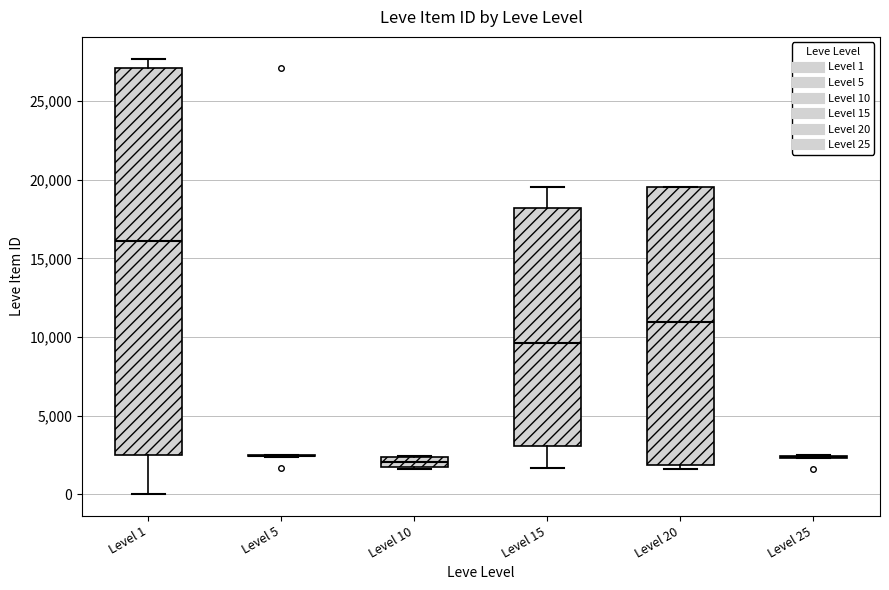

Comparing the boxes themselves (not the whiskers), which one is the tallest?

Level 1